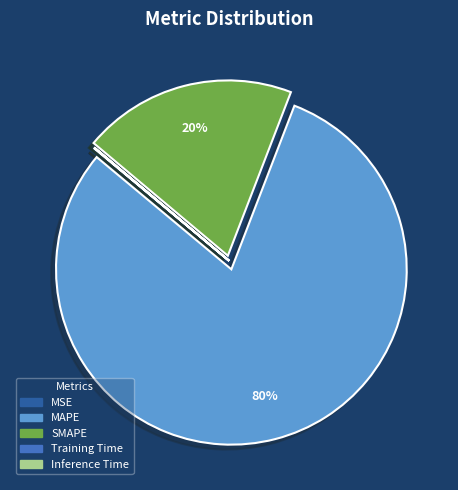

To the nearest percent, what is the average slice percentage?

20%